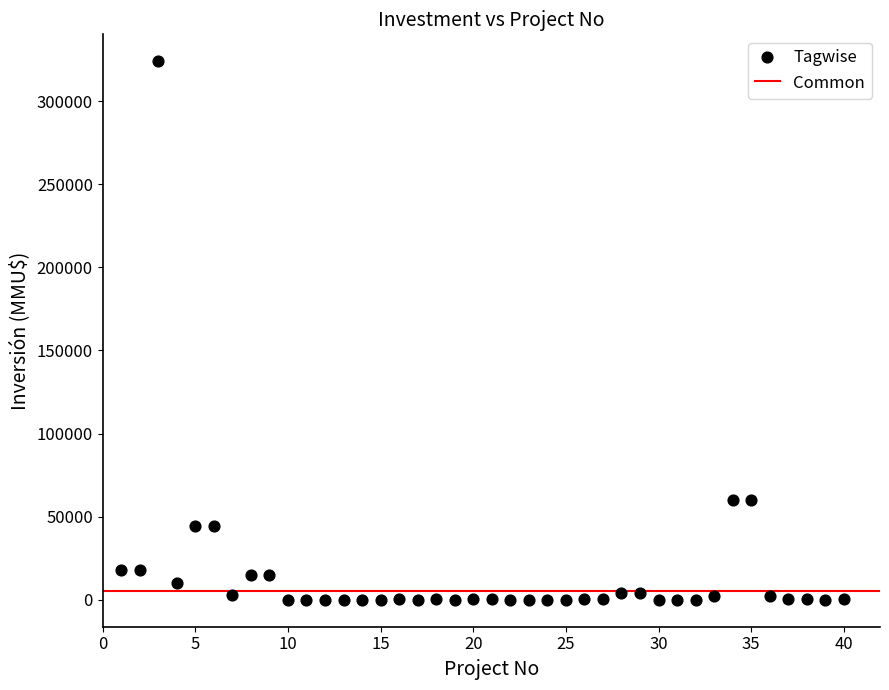

What is the range of X values (max minus min)?

39